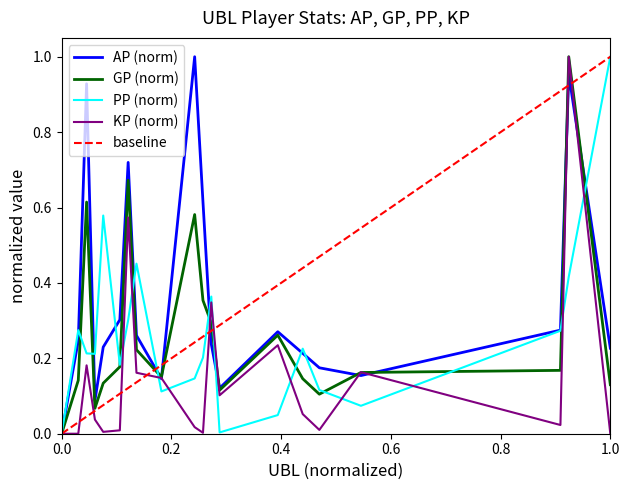

Which series changed the most between 3 and 10?

PP